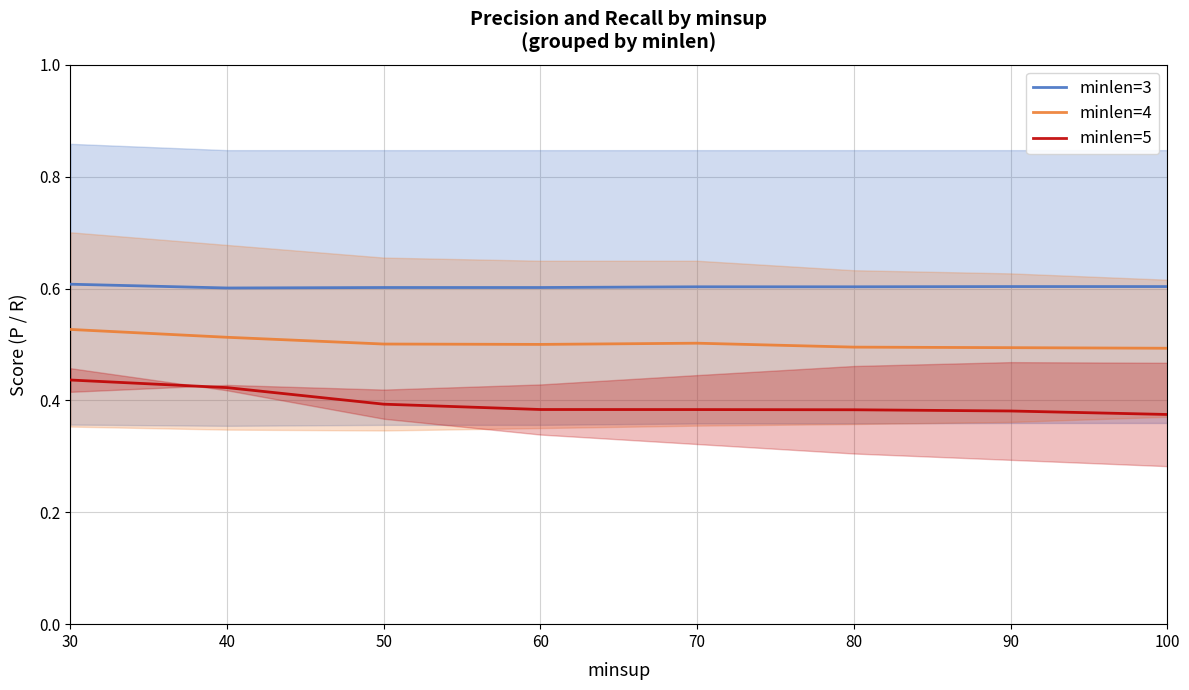

In minlen=4, how many points are lower than both neighbors (excluding endpoints)?

1